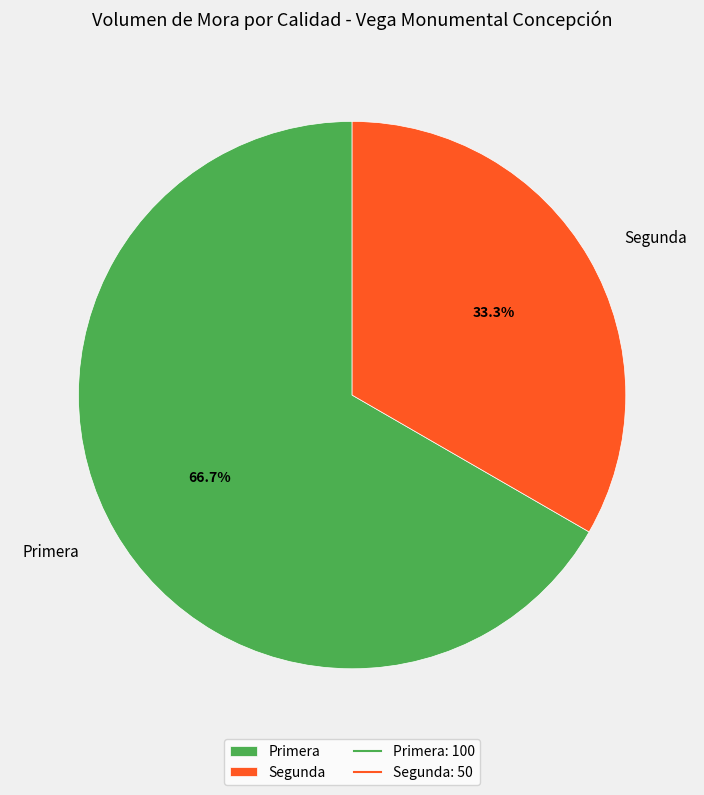

How many segments does this pie chart have?

2